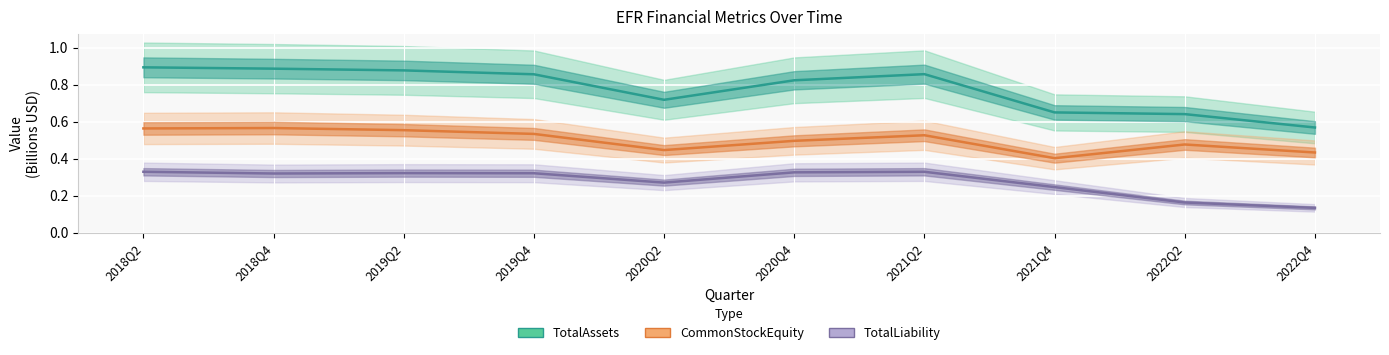

True or false: TotalAssets has more than 1 interior local peaks.

False